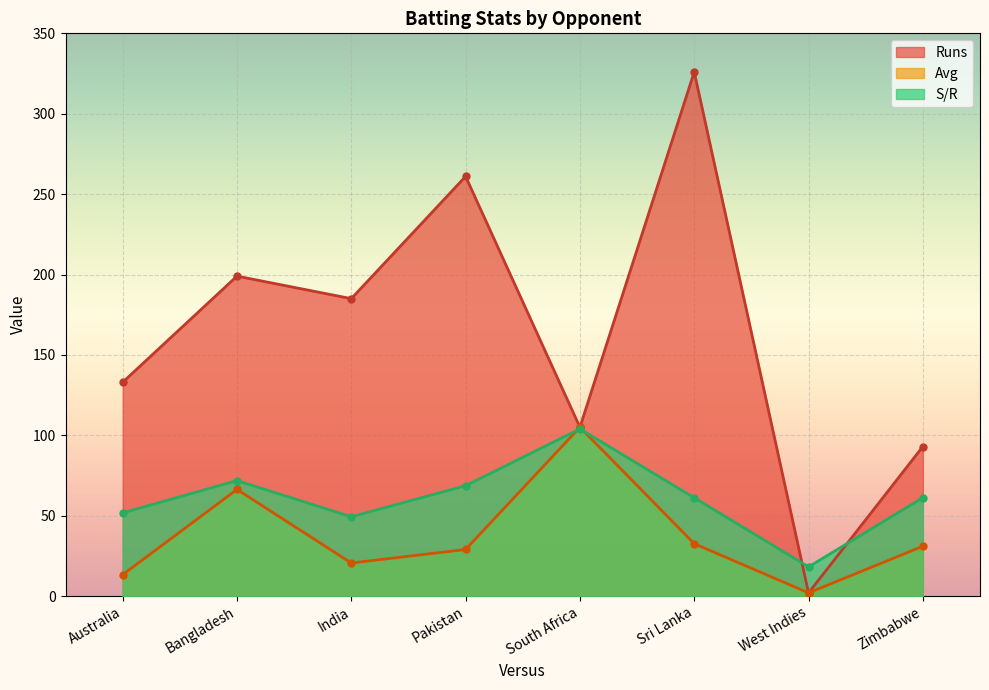

What is the maximum value shown in the chart?

326.0